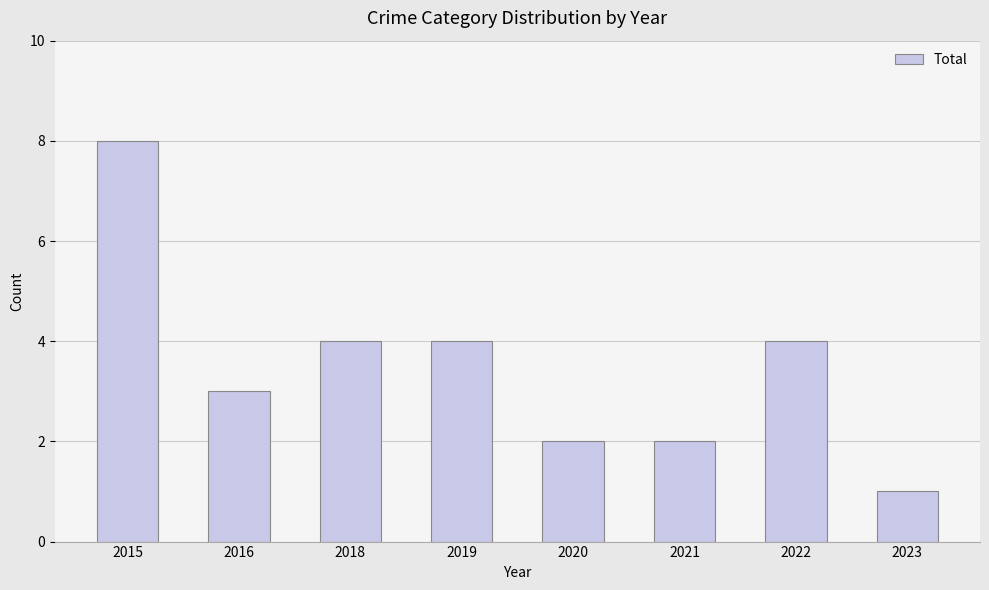

Is it true that the value at 2022 is 1?

False